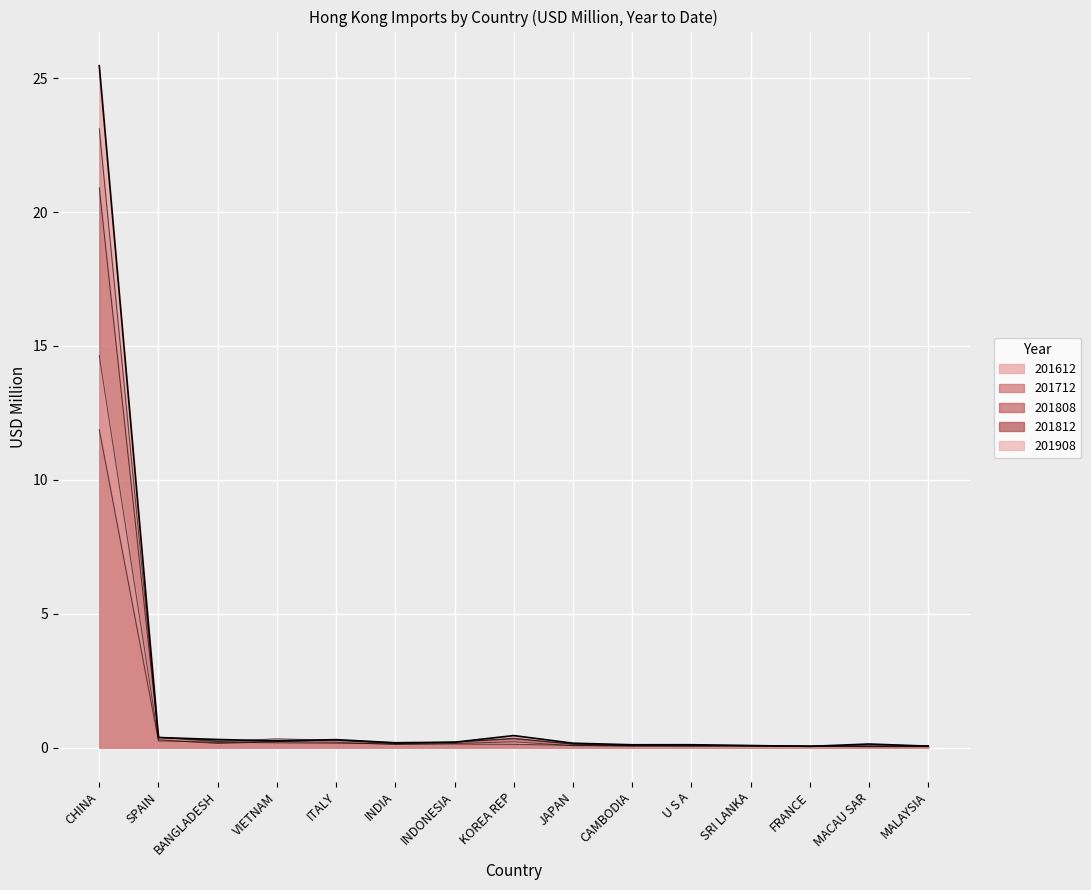

What is the total value across all series at MALAYSIA?

0.3